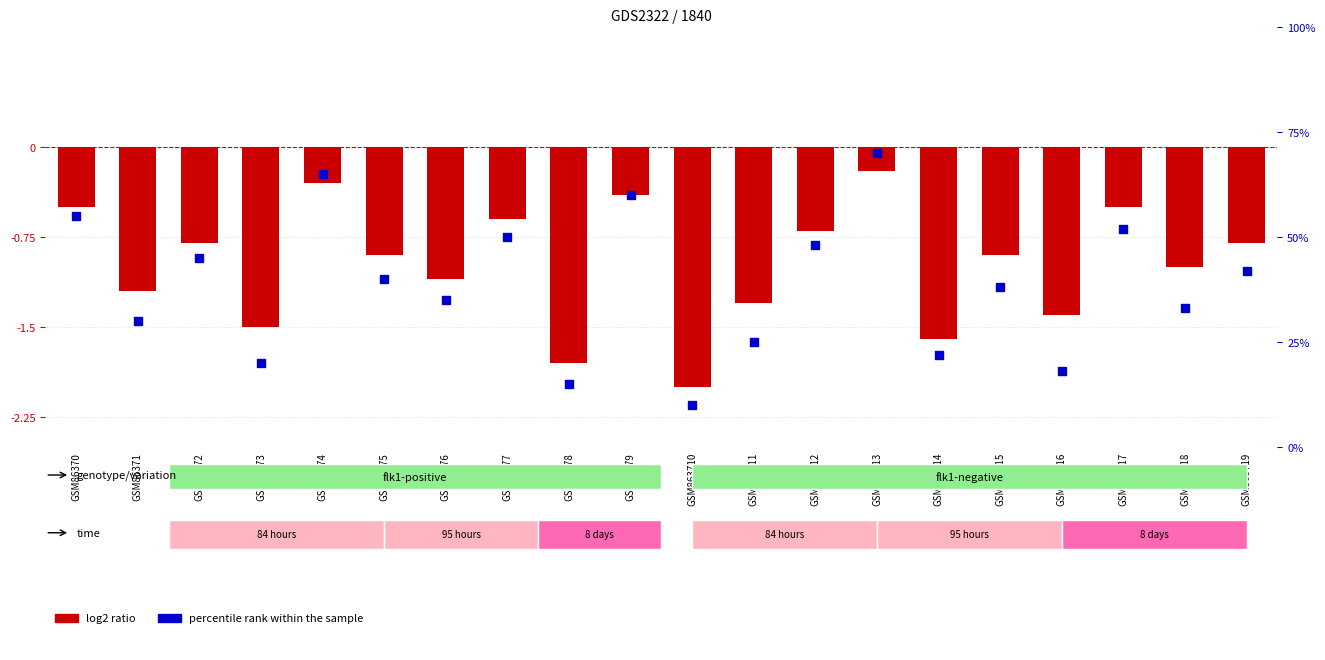

What is the total value across all series at GSM86377?

49.4